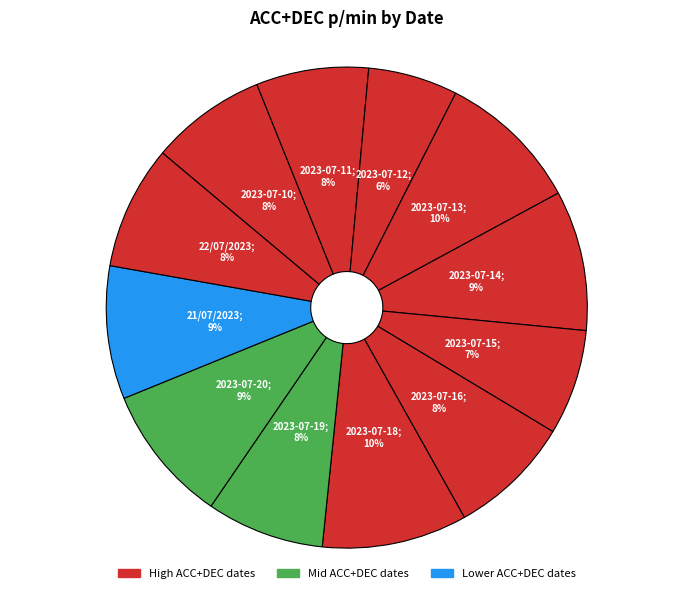

Rank the categories by value from lowest to highest.

2023-07-12, 2023-07-15, 2023-07-11, 2023-07-10, 2023-07-19, 2023-07-16, 22/07/2023, 21/07/2023, 2023-07-20, 2023-07-14, 2023-07-13, 2023-07-18